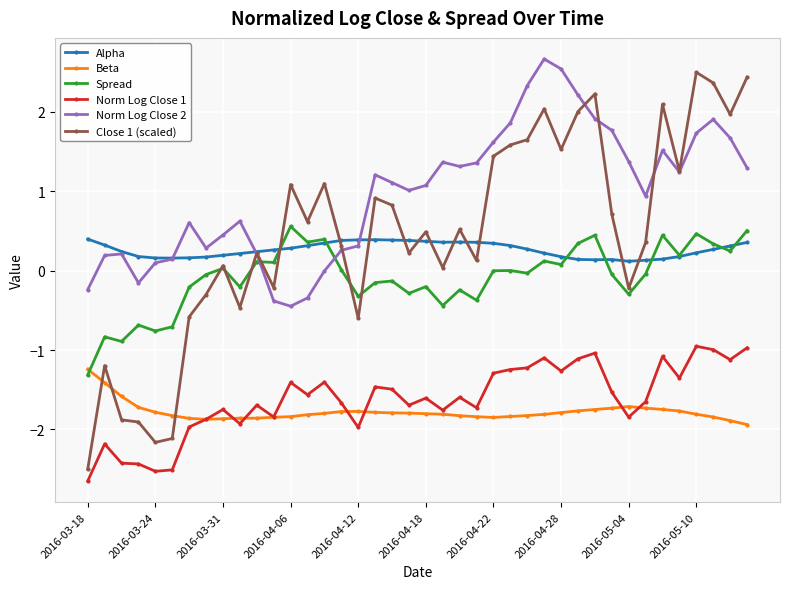

What is the difference between the maximum and minimum values in the Close 1 (scaled) series?

5.0